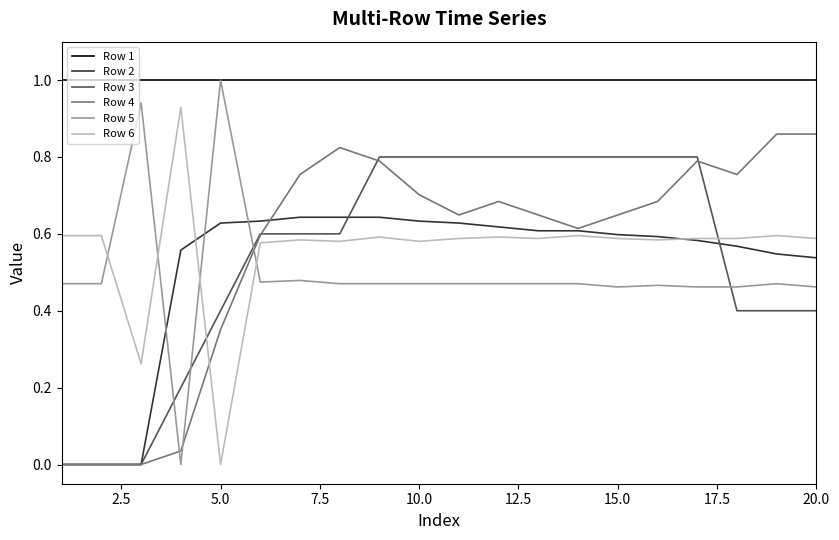

Which series has the largest total across all categories?

Row 1